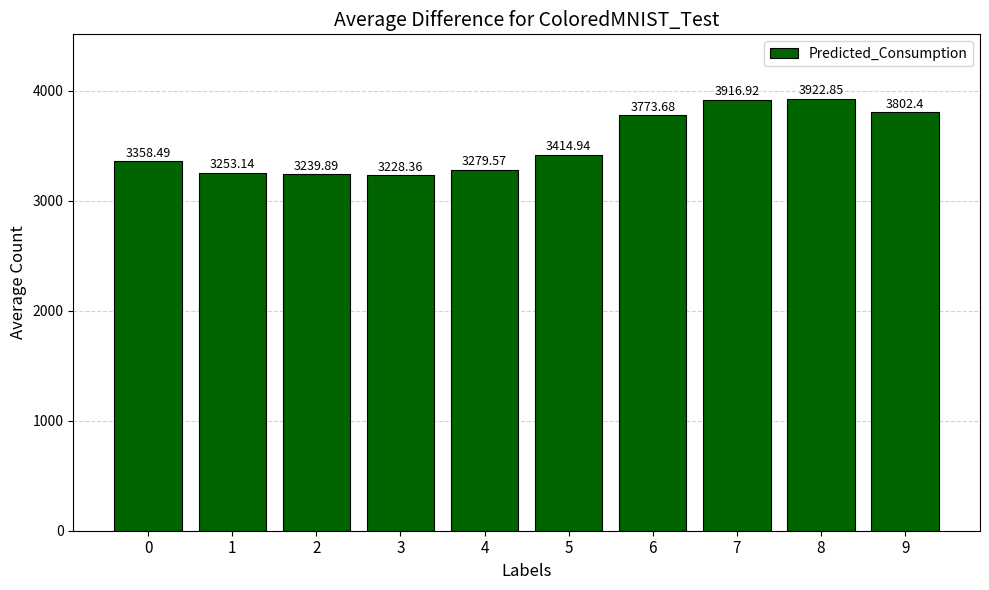

What is the sum of the values at 5 and 3?

6643.3